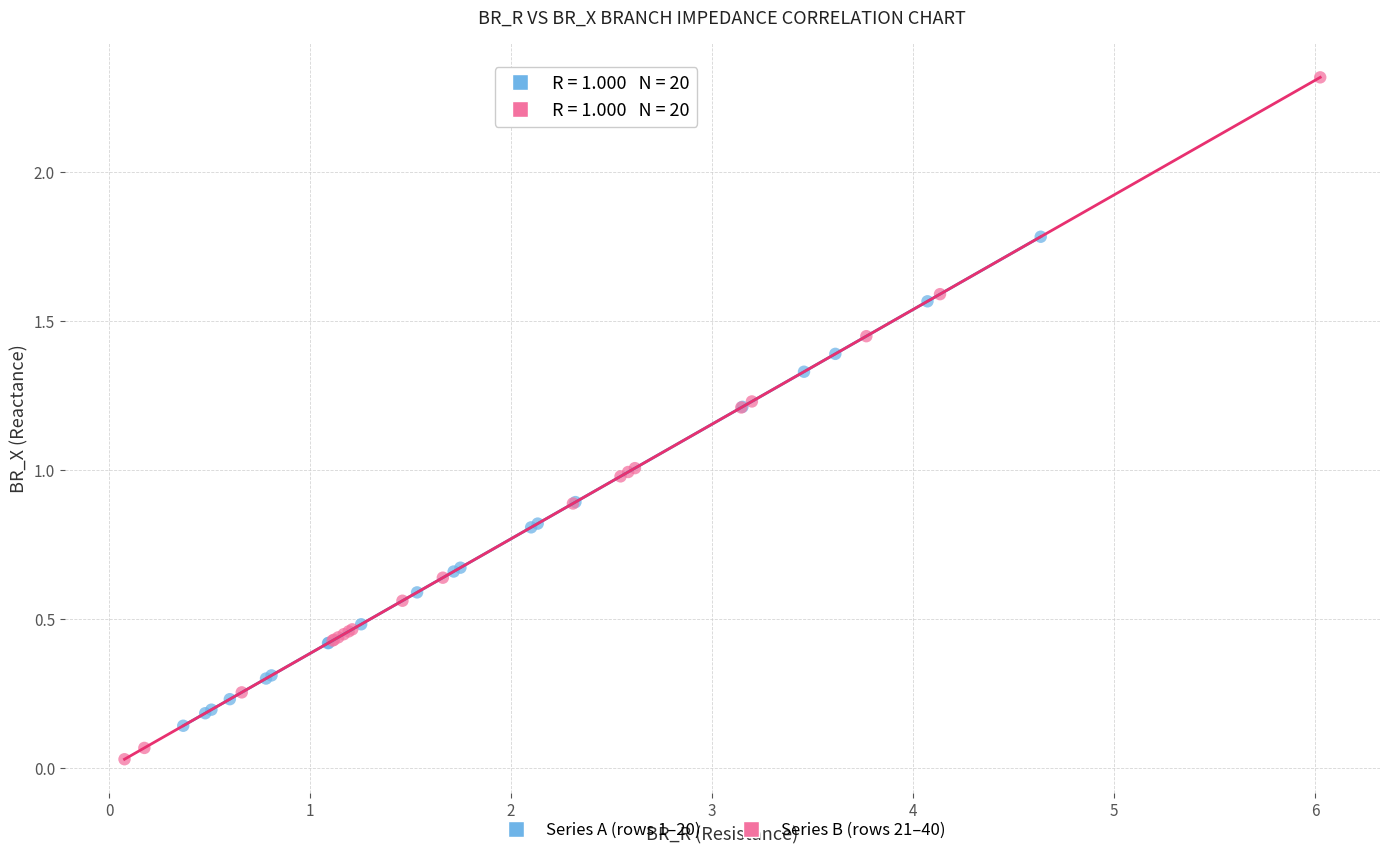

Which series reaches the minimum Y coordinate?

Series B (rows 21–40)